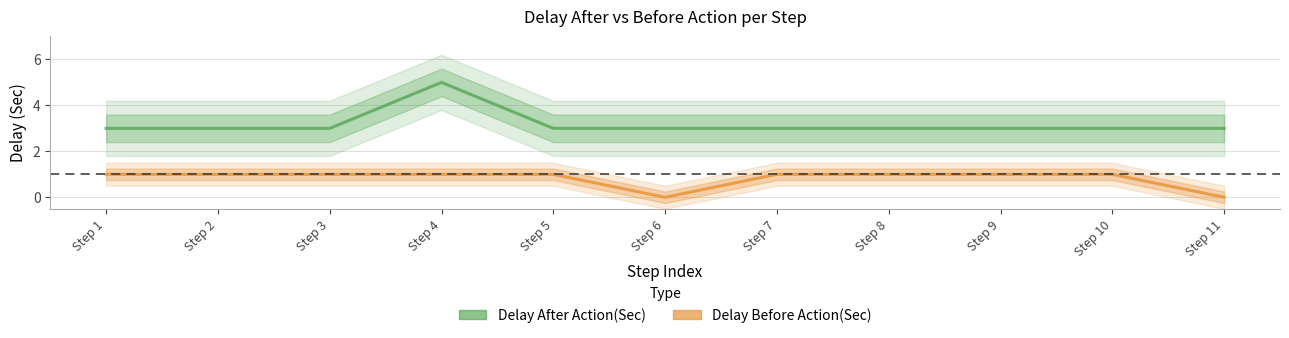

True or false: Delay Before Action(Sec) and Delay After Action(Sec) intersect in this chart.

False